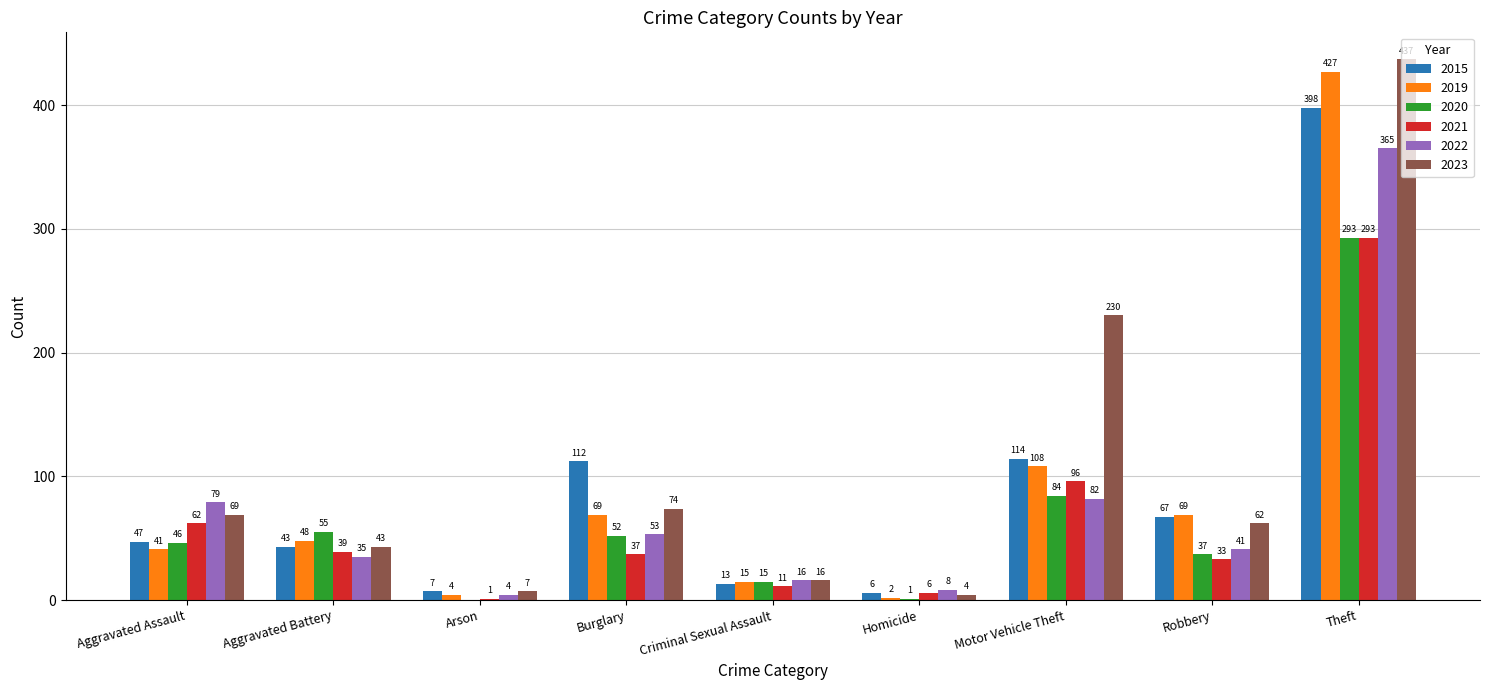

What is the approximate value of 2022 at Criminal Sexual Assault, to the nearest 10?

20